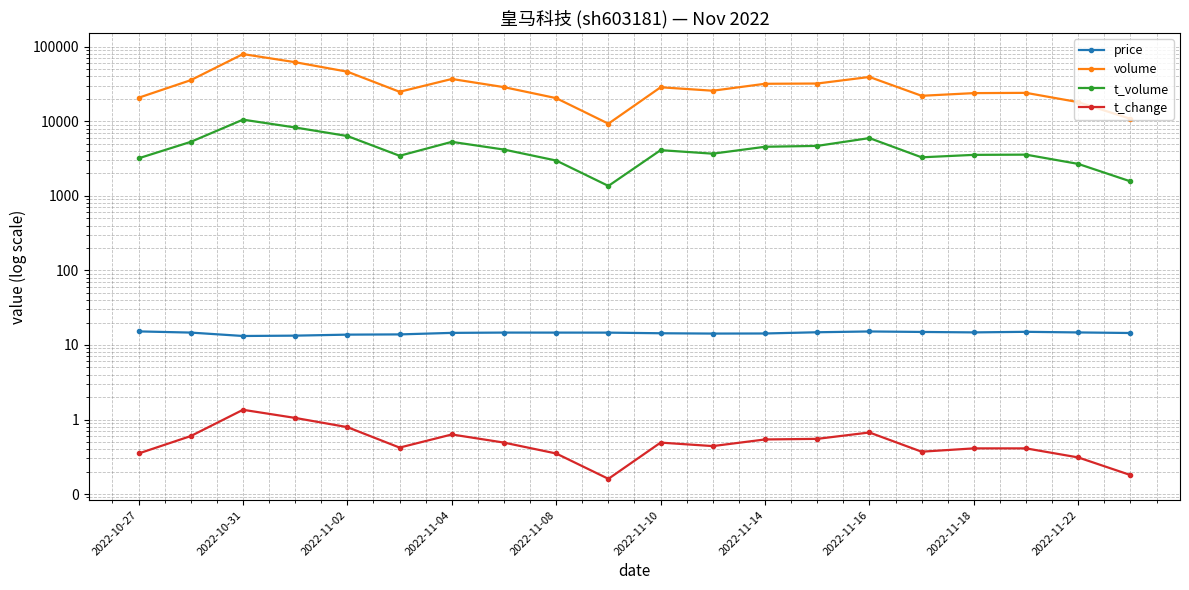

What is the value of the volume point at the 8th from the left?

28701.0